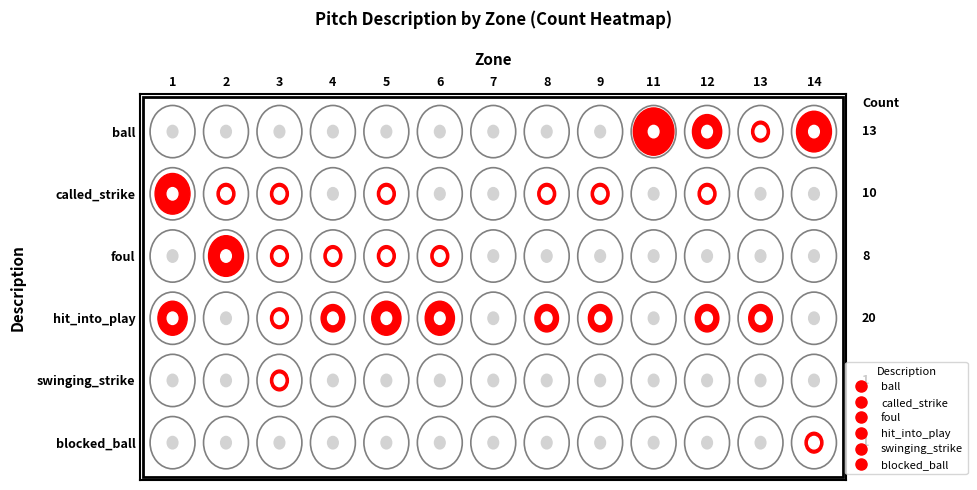

True or false: foul has a value of 12 at 11.

False